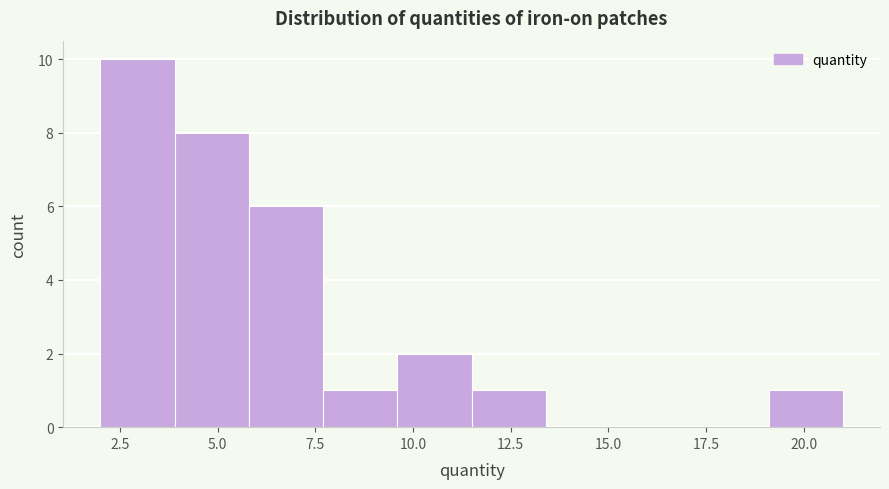

Read against the x-axis, roughly where is the centre of the tallest bar?

3.0